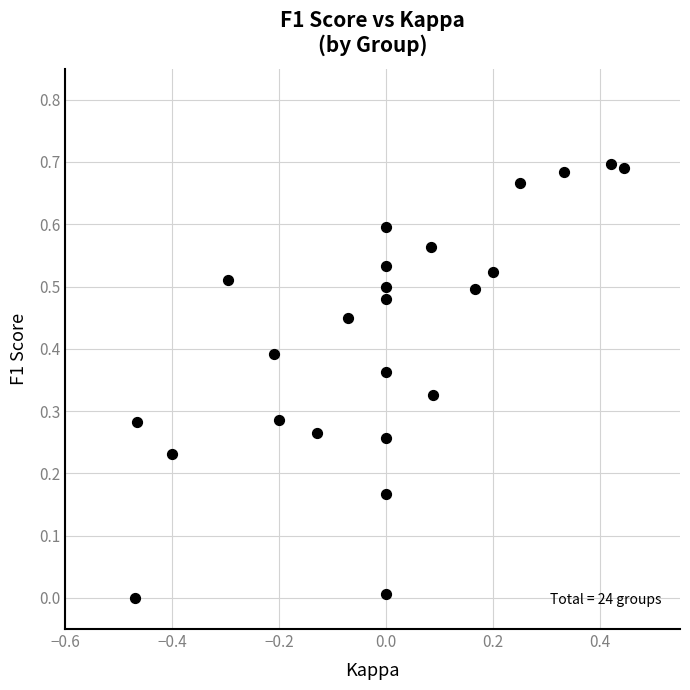

What is the range of X values (max minus min)?

0.9